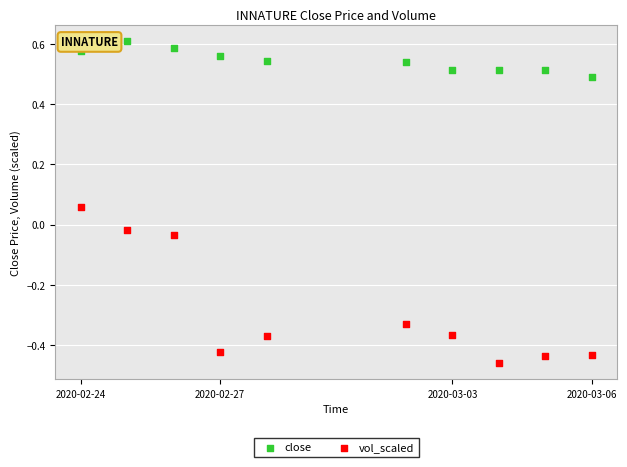

Across all data points, what is the range of X values (max minus min)?

950400.0